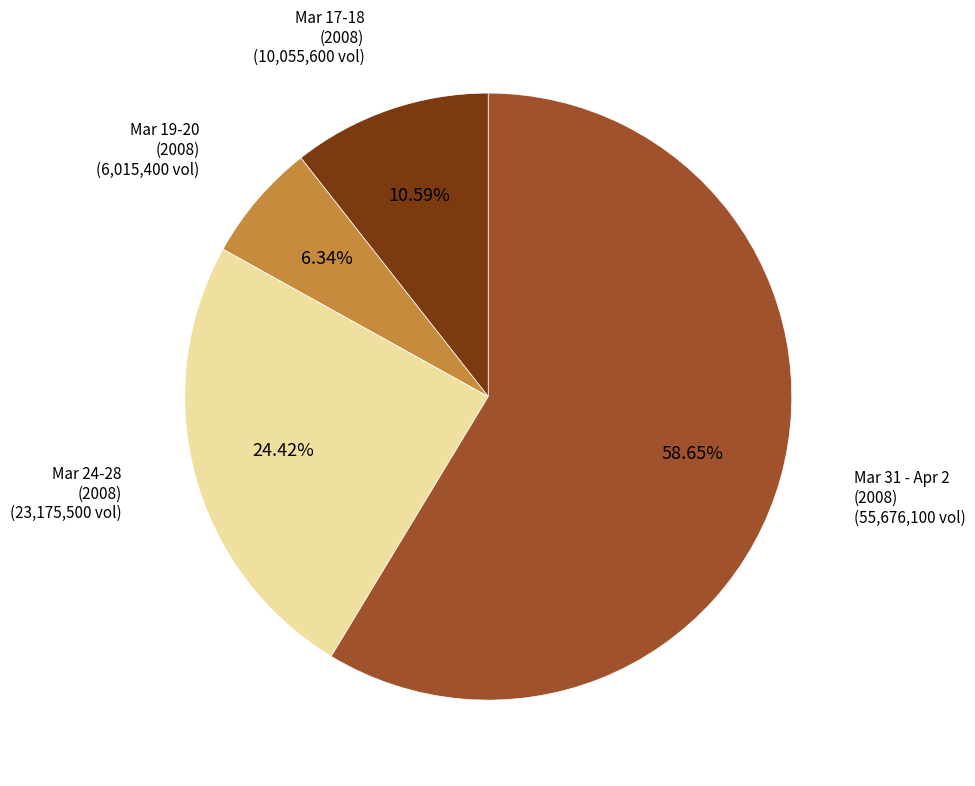

Which category has the biggest portion of the pie?

Mar 31 - Apr 2 (2008)